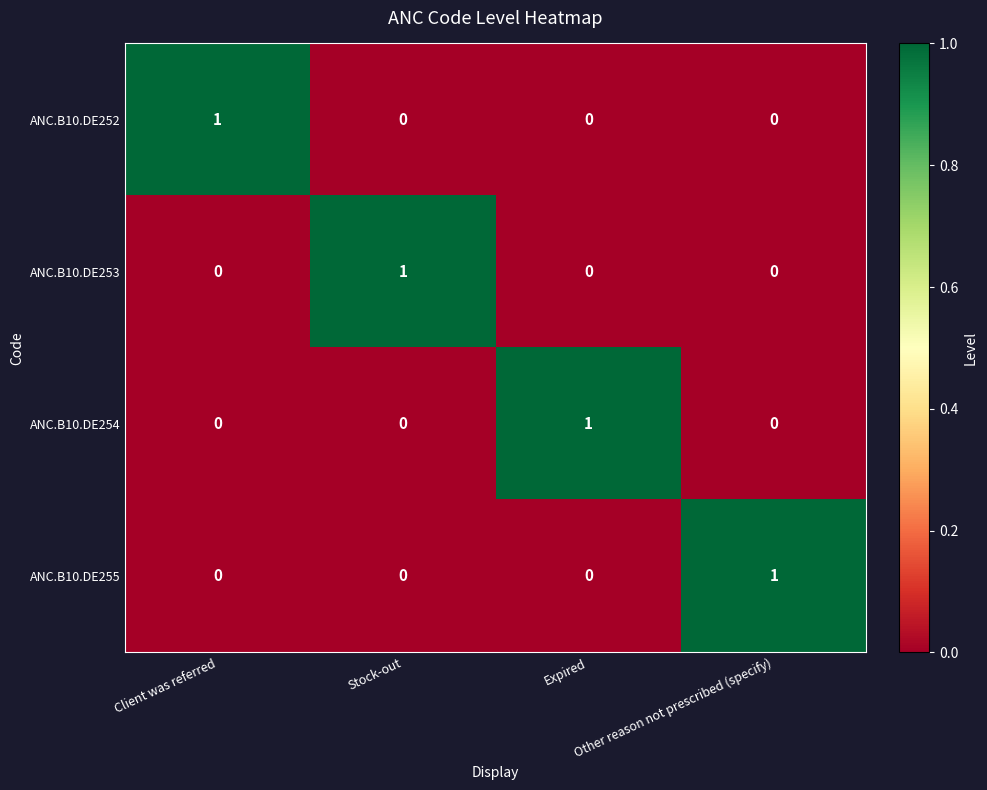

At how many categories does at least one series exceed 0?

4